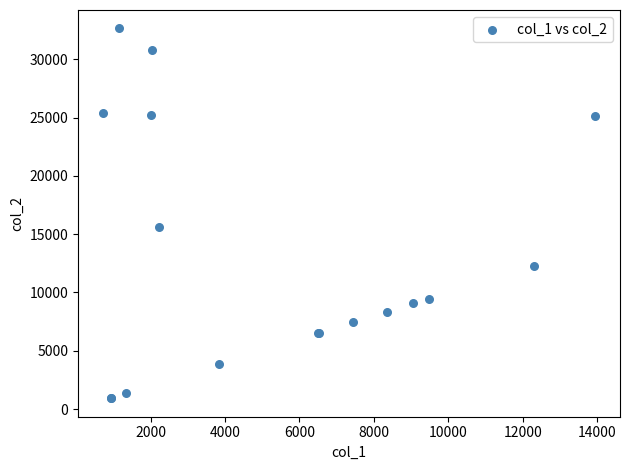

What Y value in the scatter plot is closest to 16786?

15604